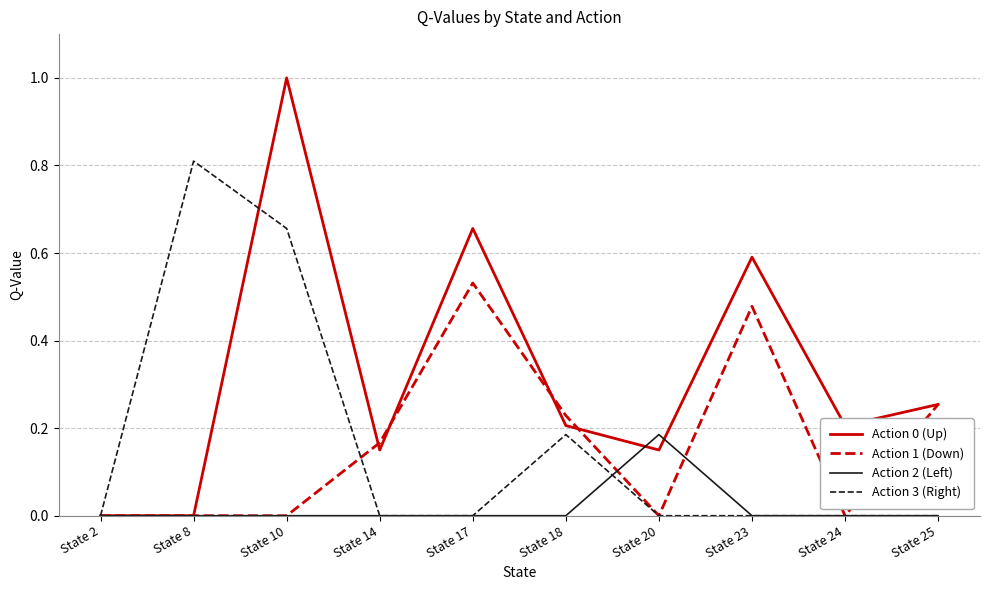

Is the value of Action 0 (Up) at State 18 greater than the value of Action 1 (Down) at State 8?

Yes